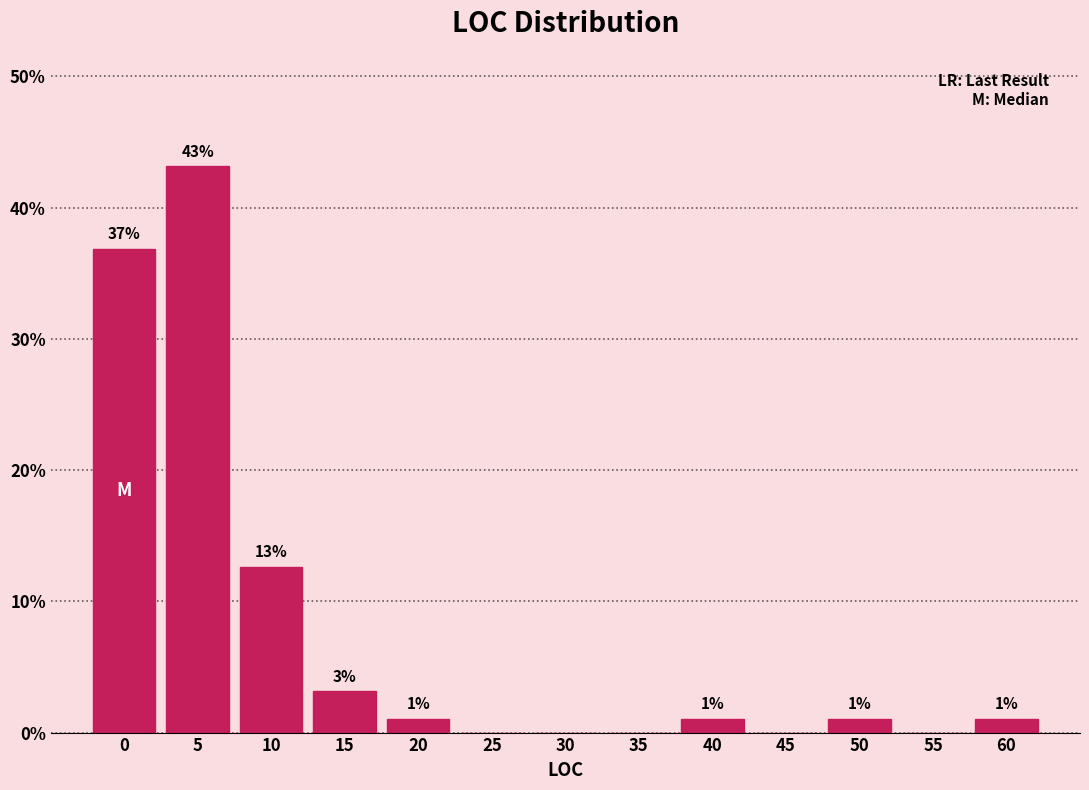

Are the bars horizontal?

No